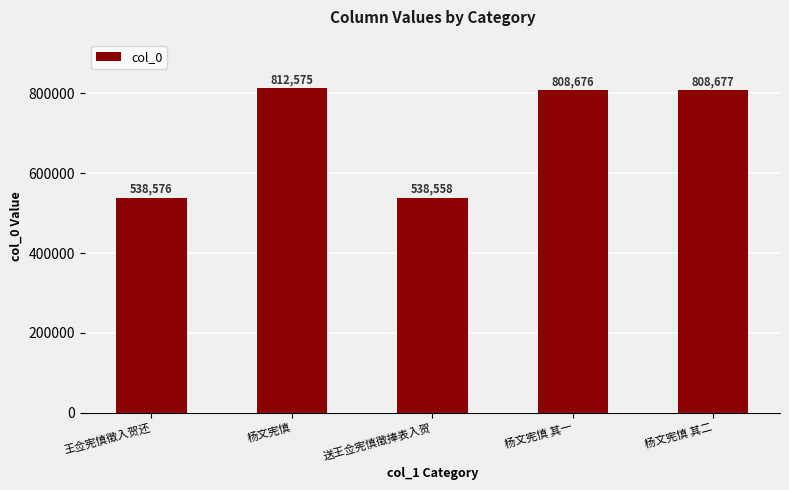

The value at 杨文宪慎 其一 is 1267633. True or false?

False